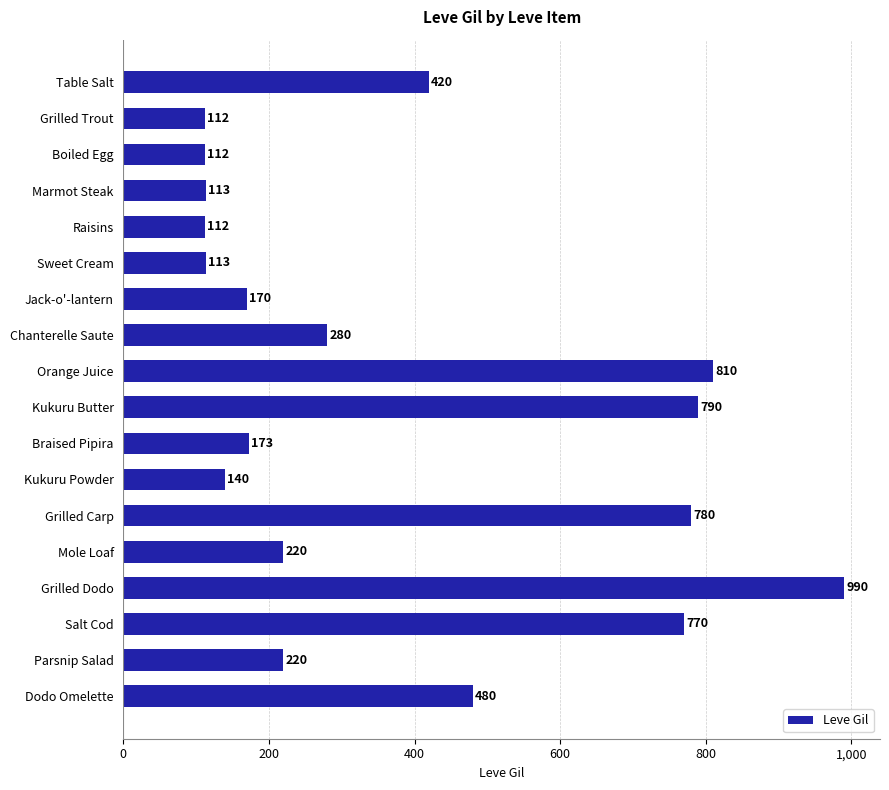

What is the approximate value at Braised Pipira?

173